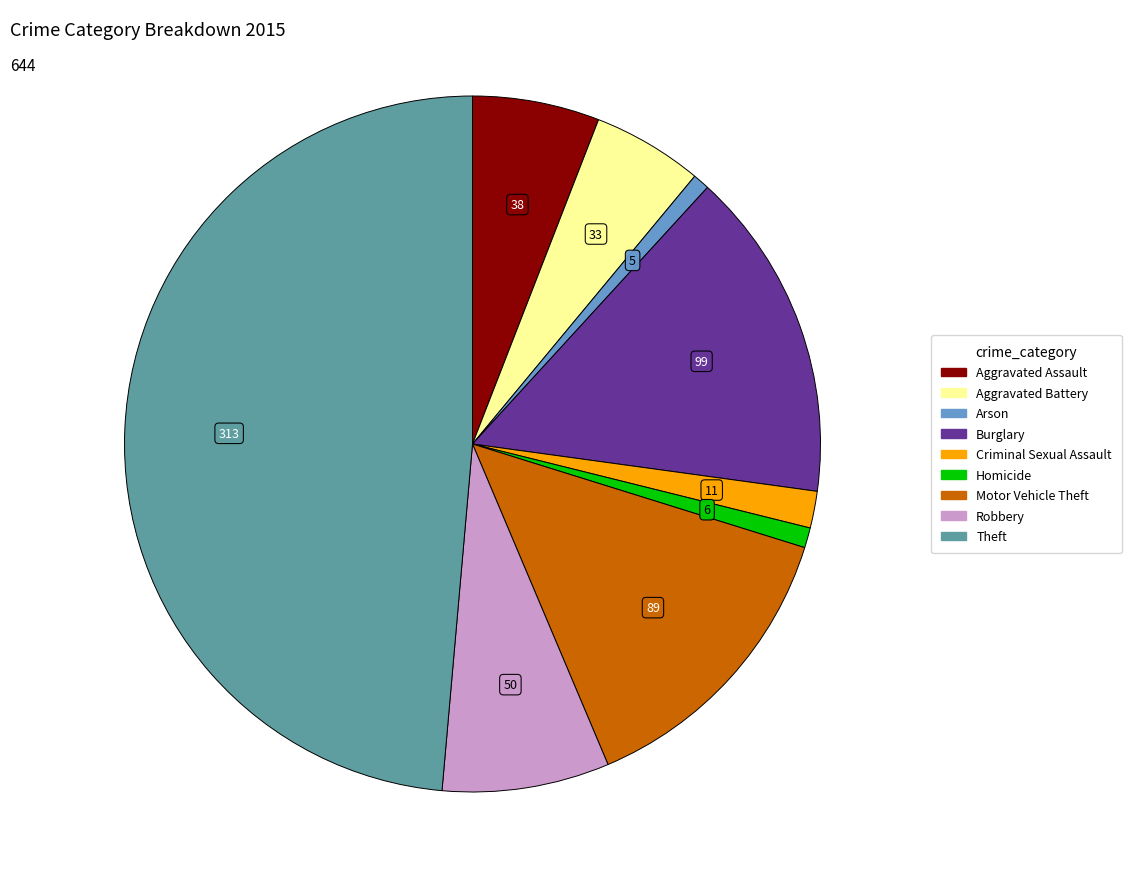

Is the sum of Arson and Aggravated Battery greater than half?

No